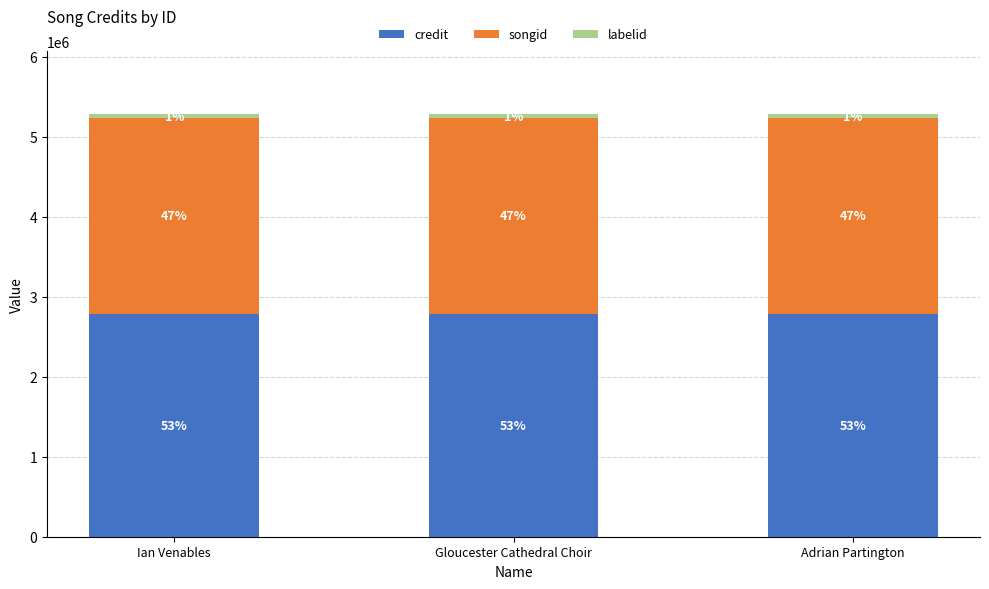

At which label is labelid closest to 40950?

Ian Venables